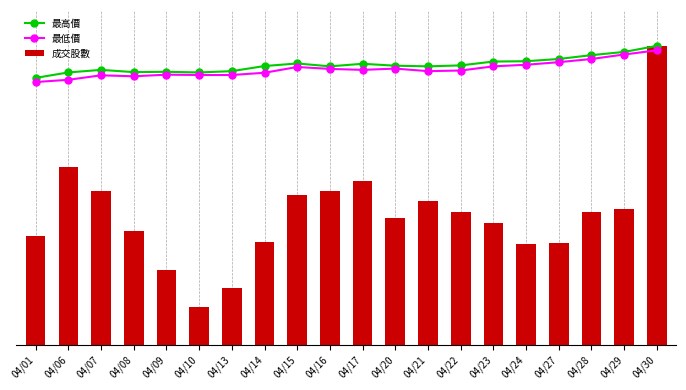

Which category has the highest value in the 成交股數 series?

04/30